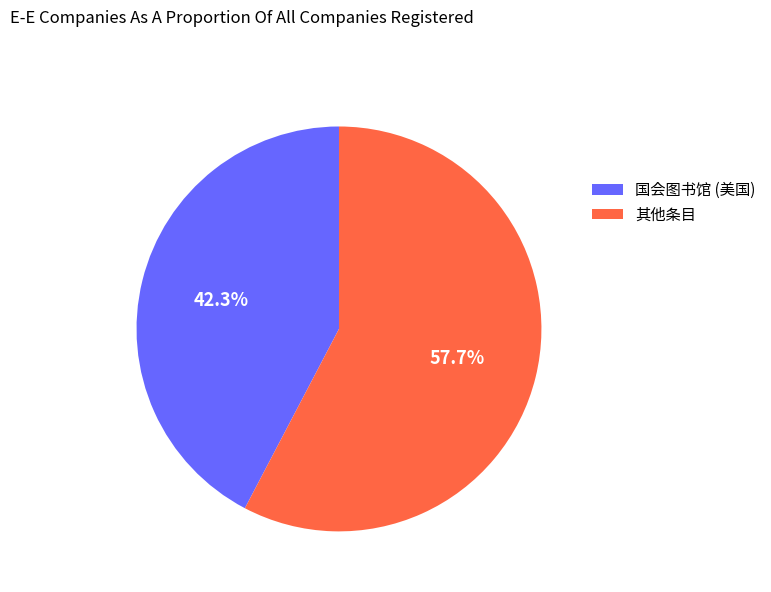

Which category has the smallest portion of the pie?

国会图书馆 (美国)